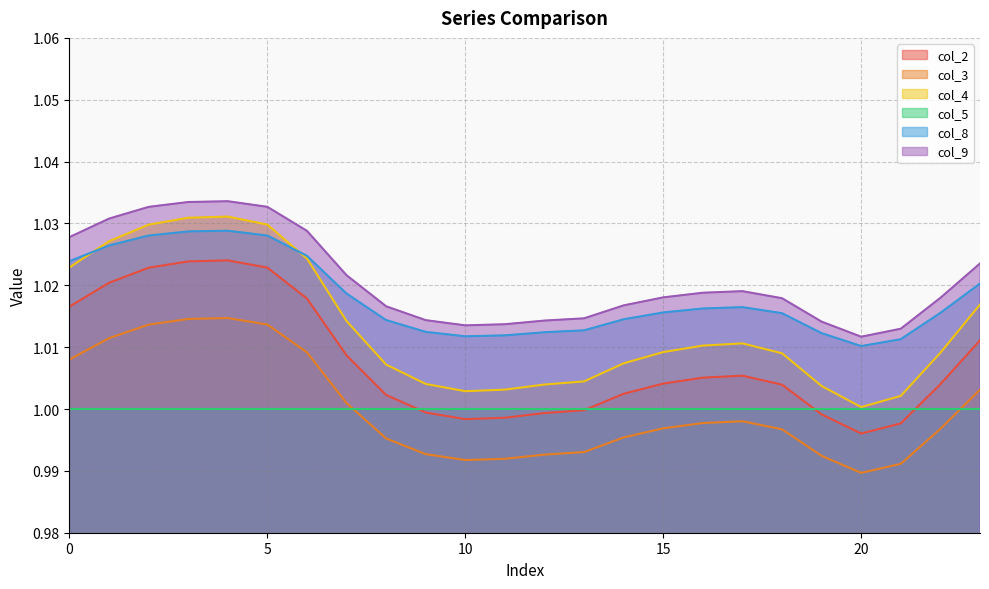

Does the chart display data point markers on the line(s)?

No